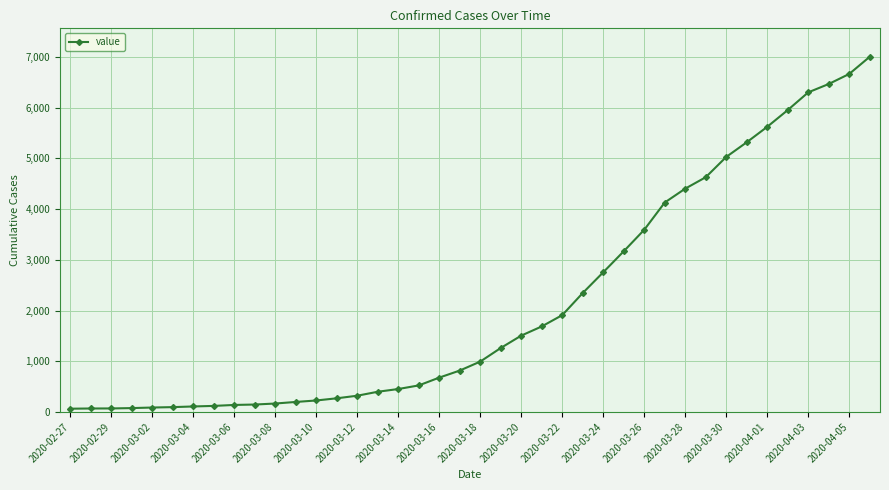

What is the maximum value shown in the chart?

7003